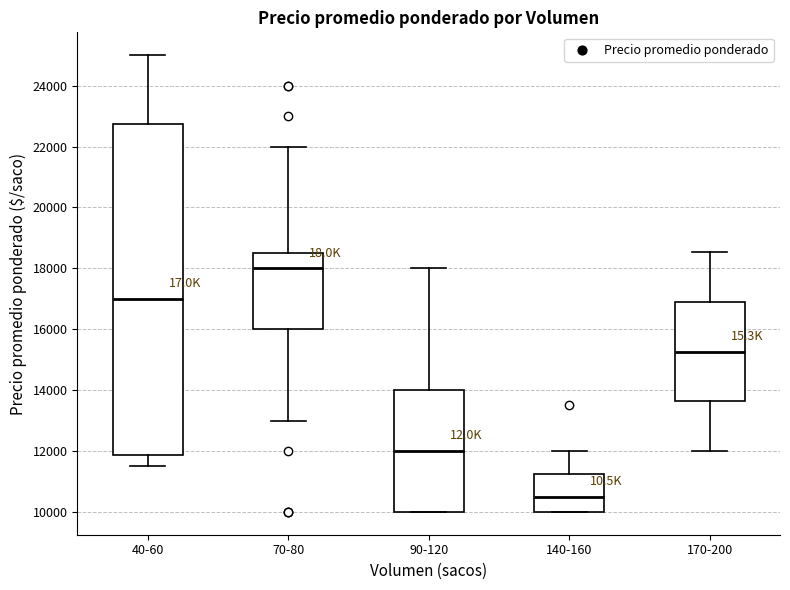

Reading left to right, read every box against the y-axis: the position of its median line, the range the box covers, and the ends of its whiskers. The values are not printed on the chart, so give them approximately, as read against the axis.

40-60: median 17000, box 11800 to 22800, whiskers 11600 to 25000
70-80: median 18000, box 16000 to 18600, whiskers 13000 to 22000
90-120: median 12000, box 10000 to 14000, whiskers 10000 to 18000
140-160: median 10600, box 10000 to 11200, whiskers 10000 to 12000
170-200: median 15200, box 13600 to 16800, whiskers 12000 to 18600